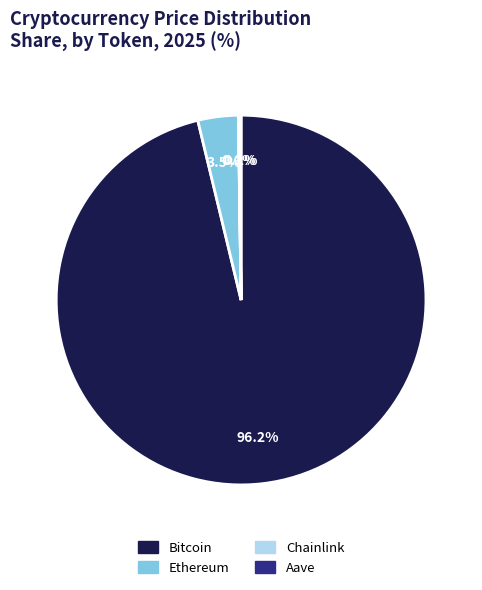

What is the largest slice in the pie chart?

Bitcoin